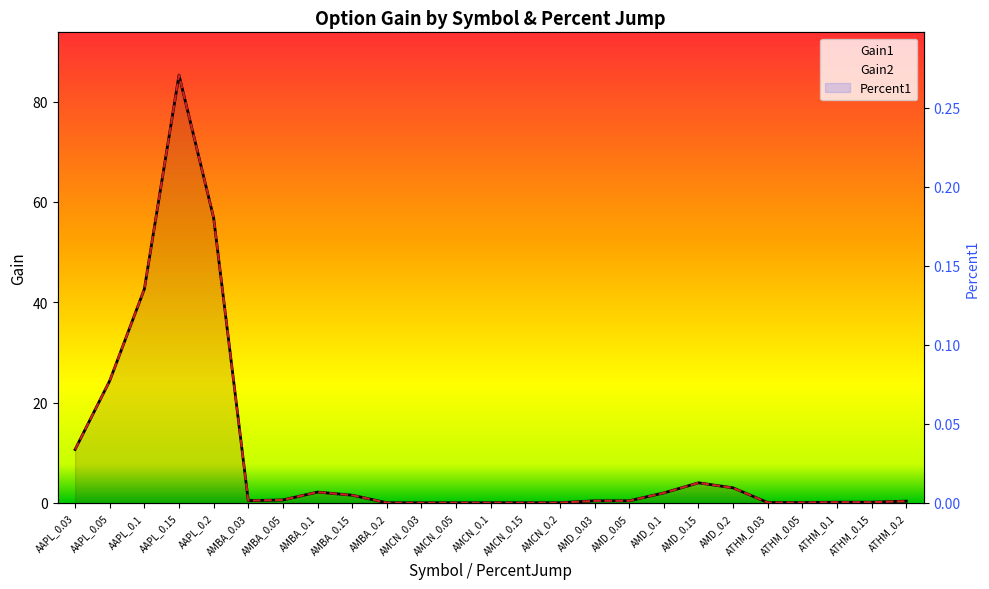

What are all the series names shown in the legend?

Percent1, Gain1, Gain2